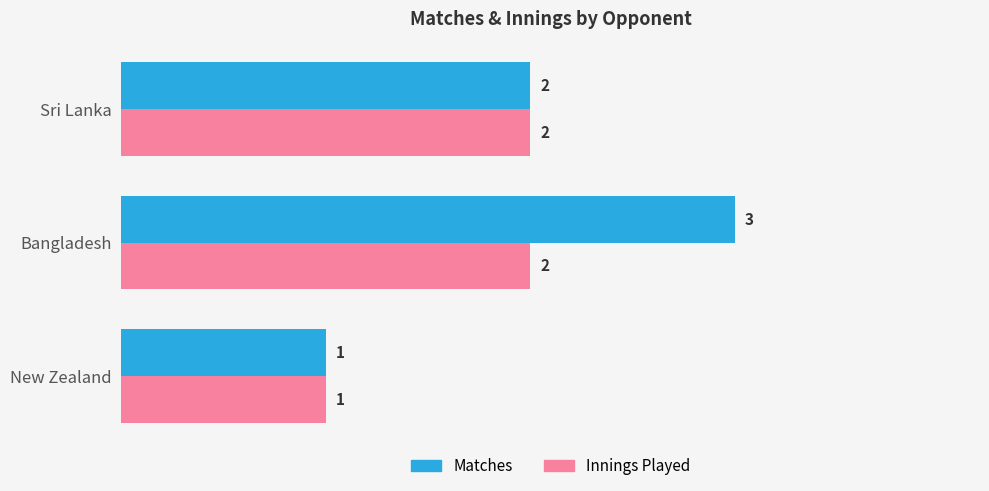

What is the maximum value for Innings Played?

2